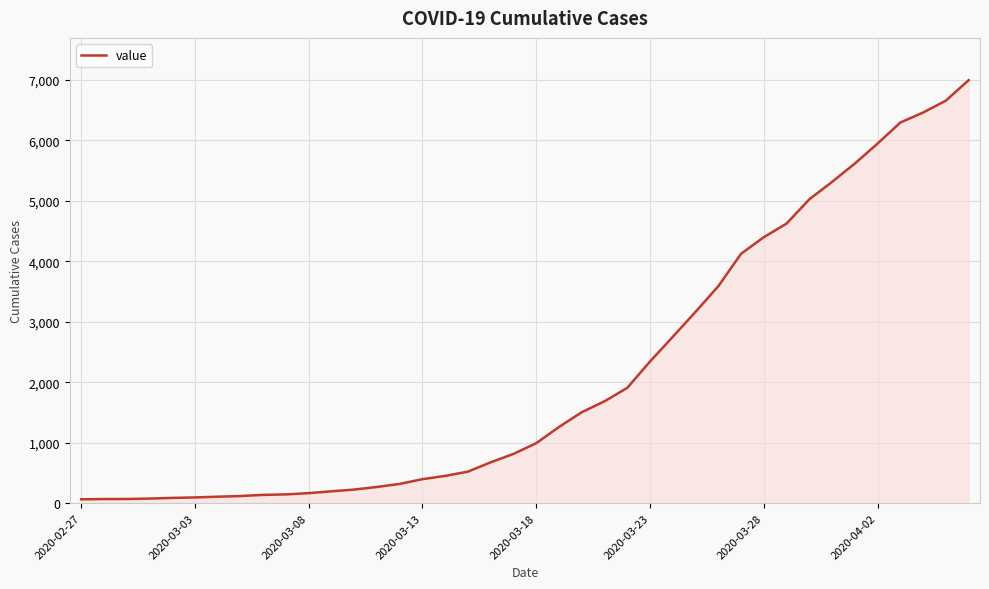

What is the difference between the maximum and minimum values?

6930